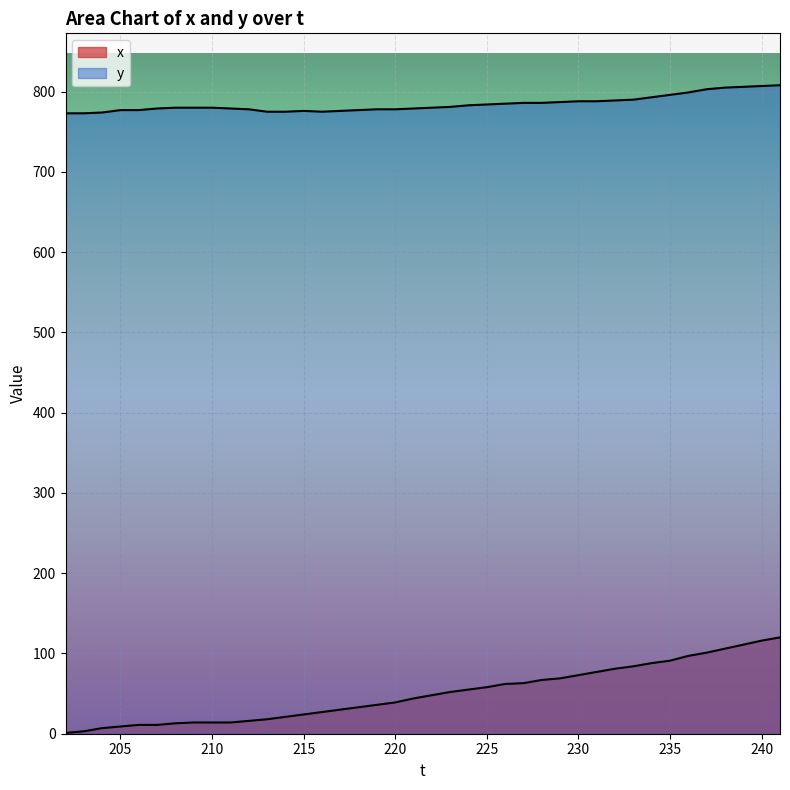

How many series are shown in this chart?

2